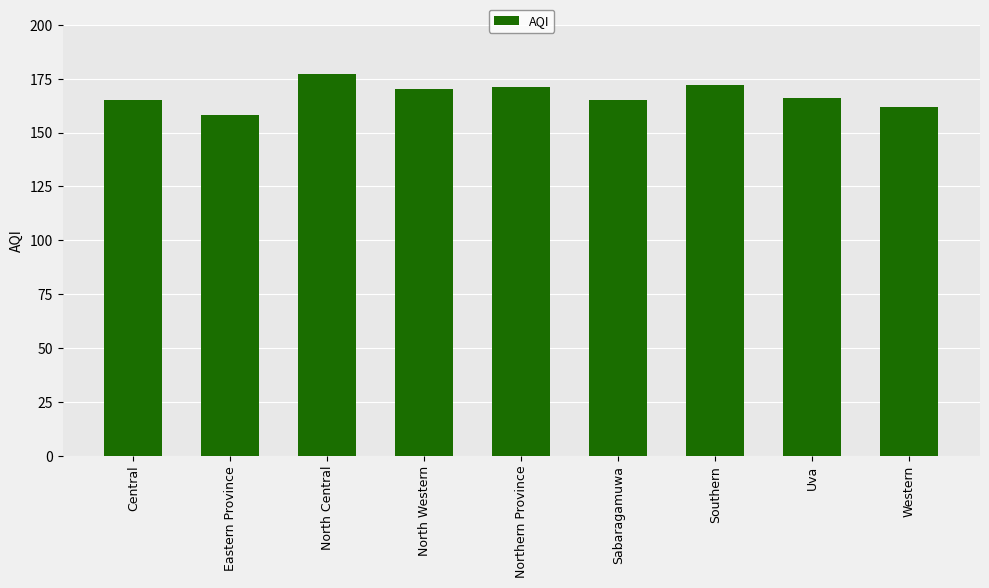

Between Southern and Eastern Province, which is larger?

Southern